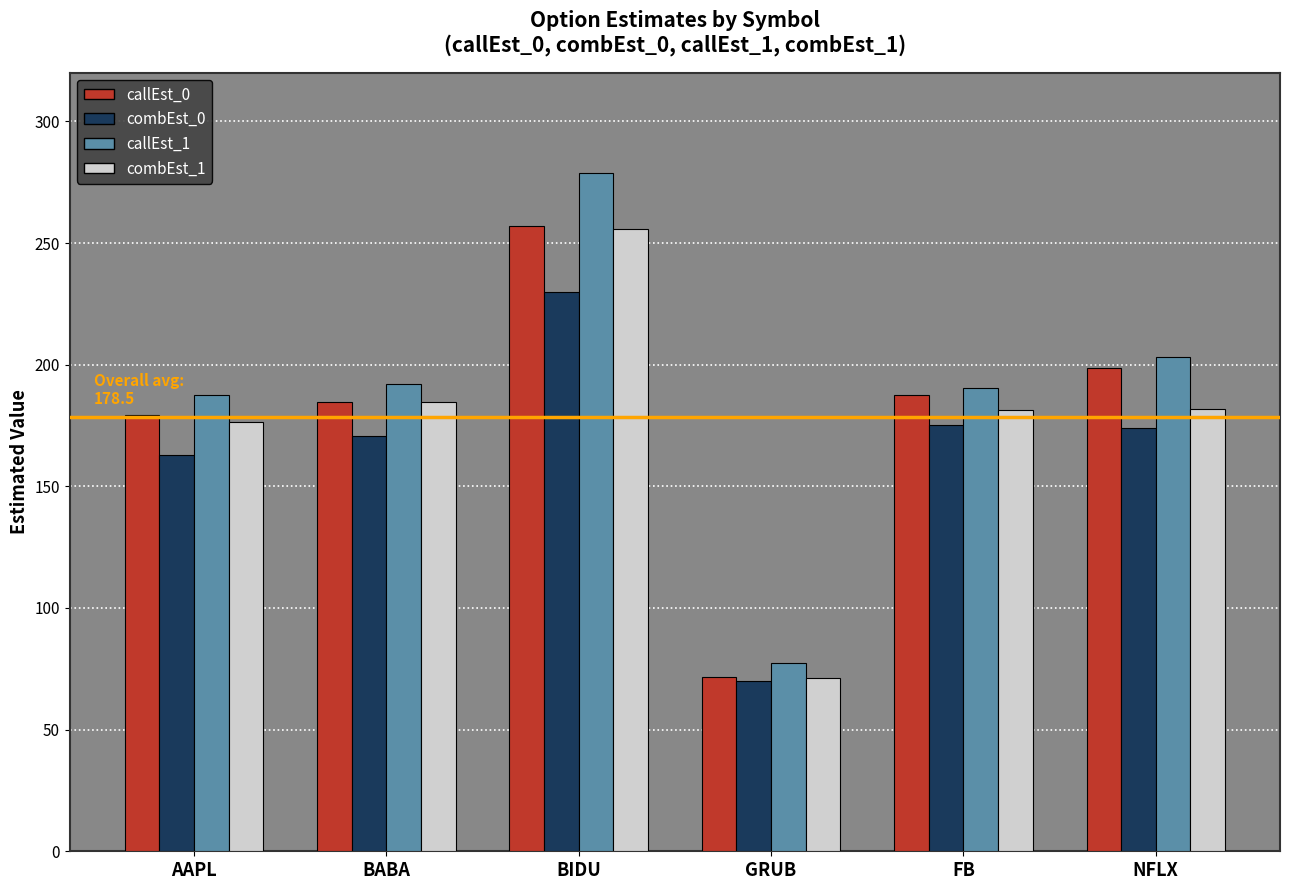

Which category has the lowest value in the combEst_1 series?

GRUB